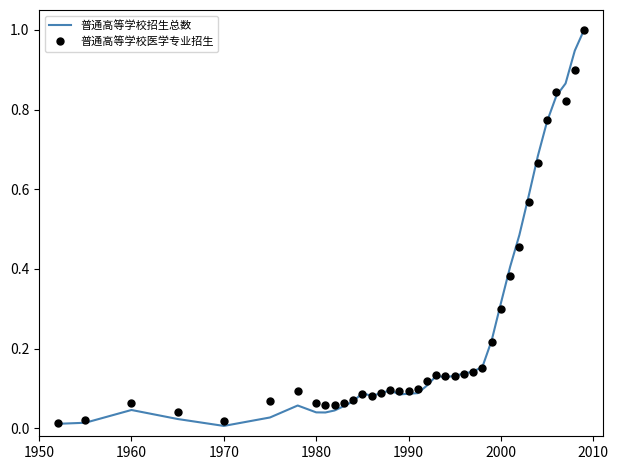

Which series has the widest spread of values?

普通高等学校招生总数